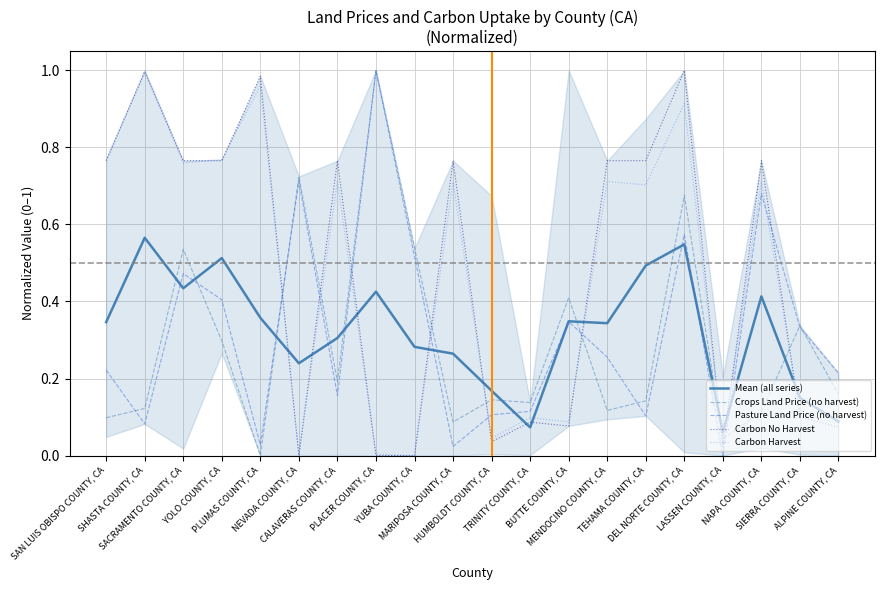

How many values in the Crops Land Price (no harvest) series exceed 0?

19